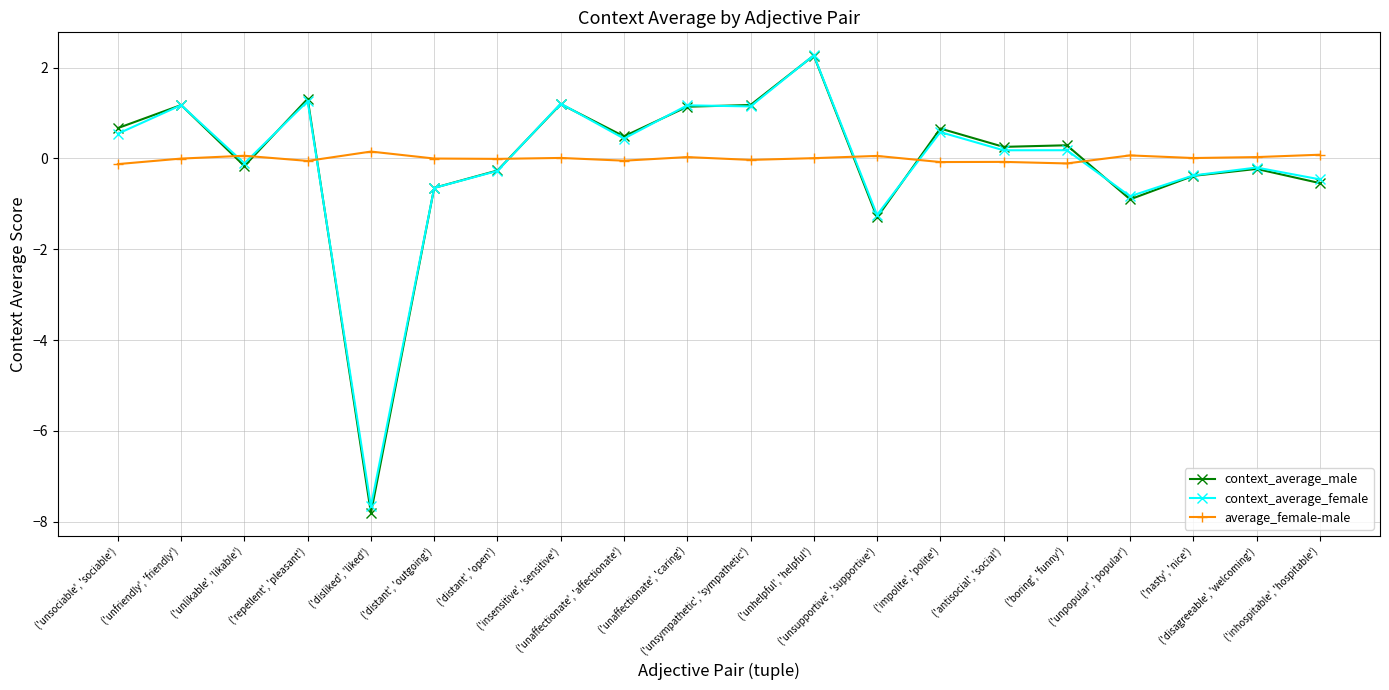

How many lines are shown in the chart?

3